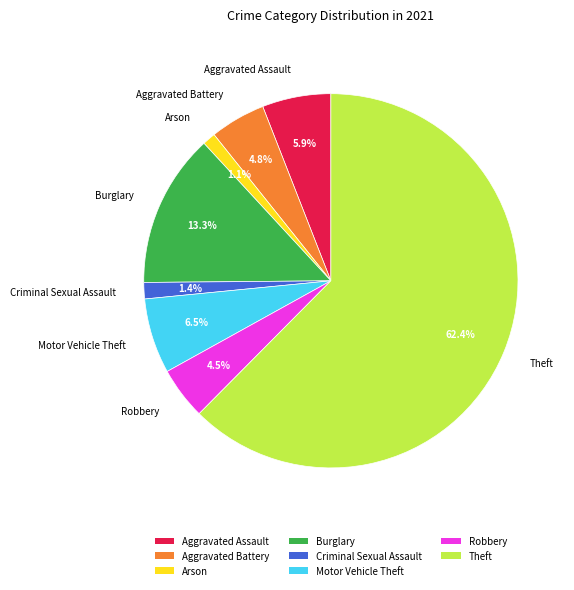

Is Burglary the majority of the pie?

No